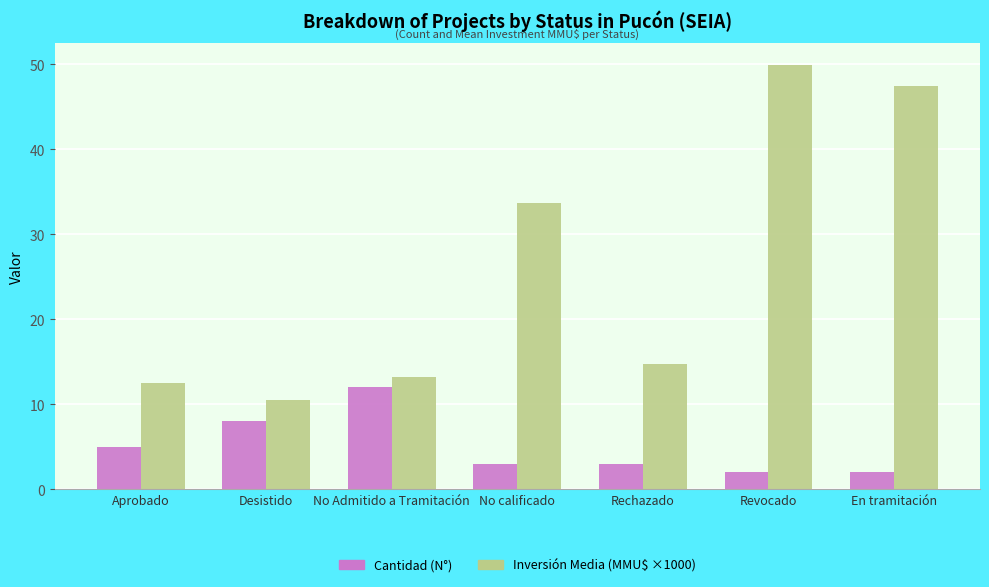

How many data points in Inversión Media (MMU$ ×1000) are less than 14?

3